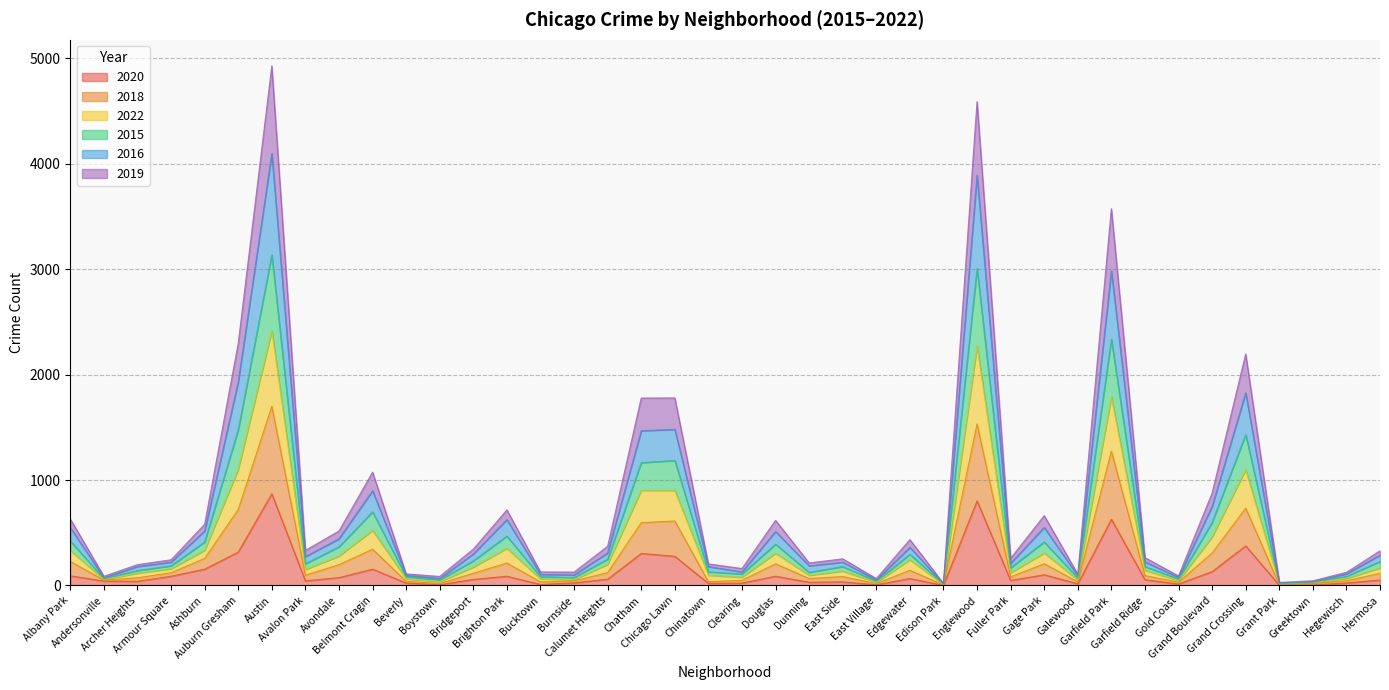

What is the total value across all series at Greektown?

45